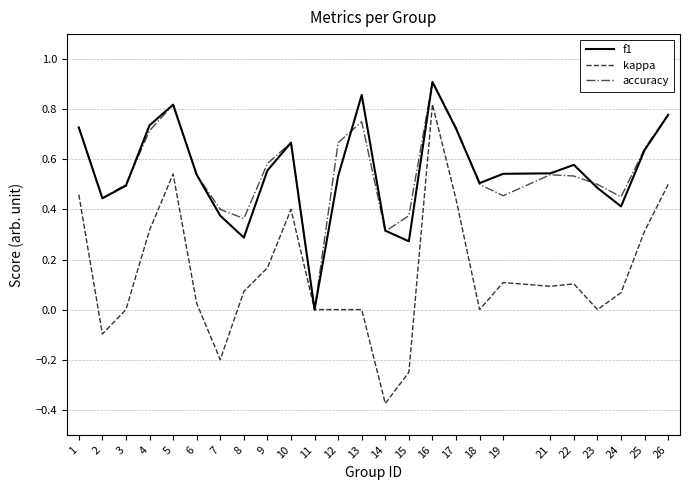

True or false: kappa has a value of 0.1 at 8.

True